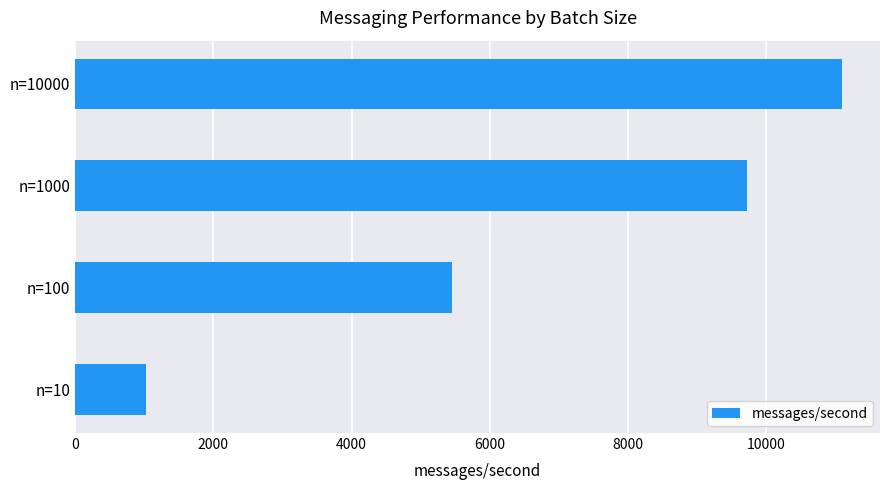

List the labels in order of value, smallest first.

n=10, n=100, n=1000, n=10000